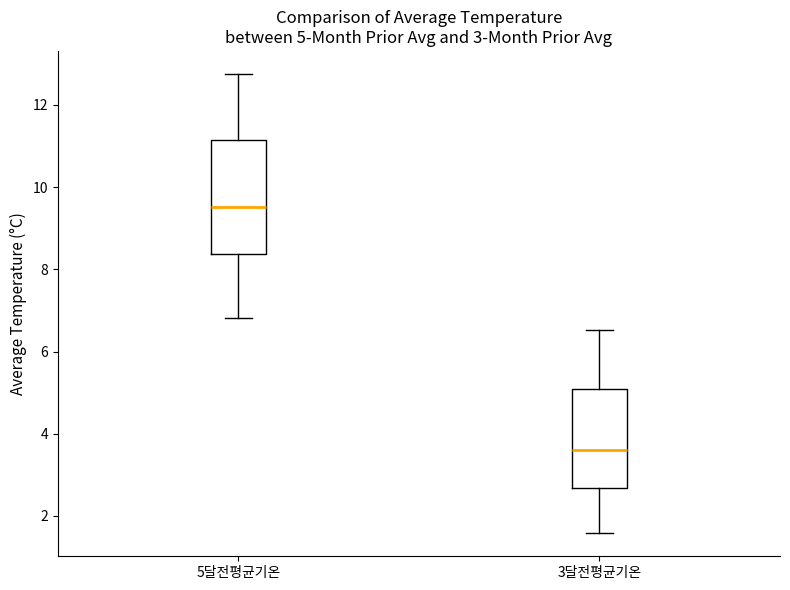

Which box has the lowest median line?

3달전평균기온